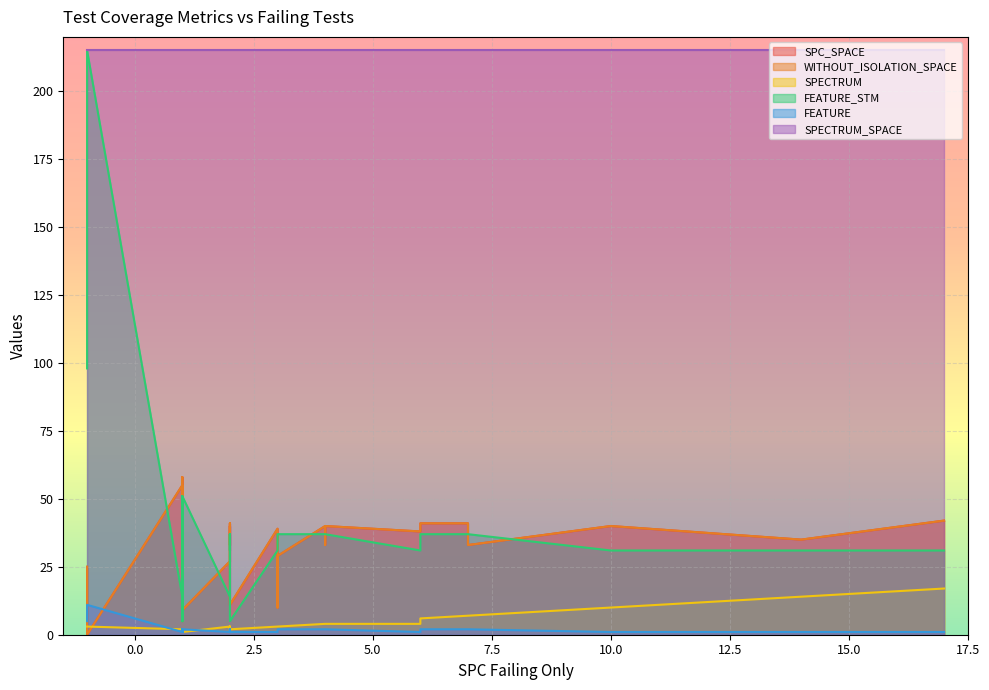

How many interior local peaks does the WITHOUT_ISOLATION_SPACE series have?

11